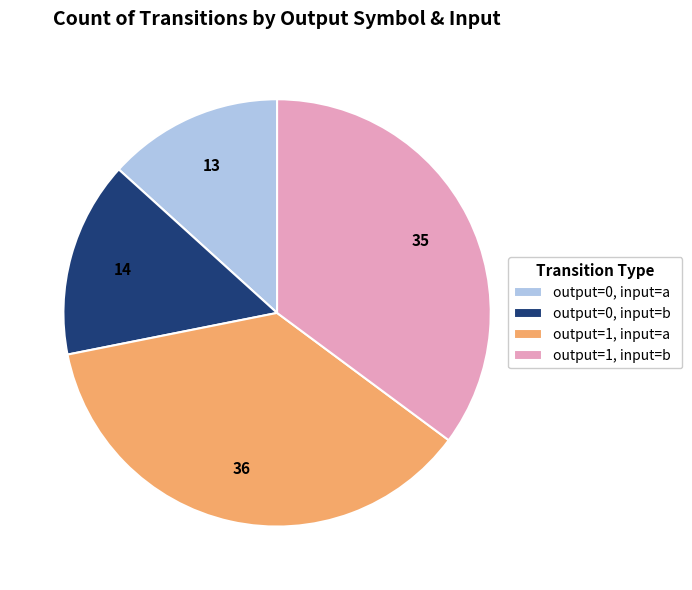

Approximately how many times larger is the value at output=1, input=b compared to output=1, input=a?

1.0